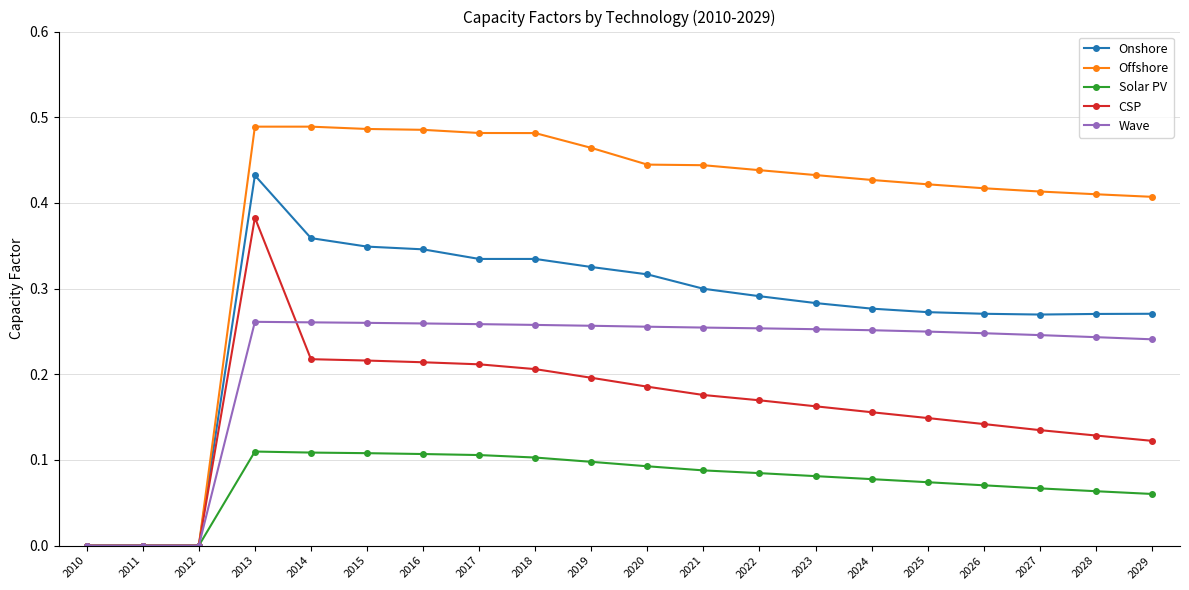

Count the Onshore values in the range 0 to 1.

20